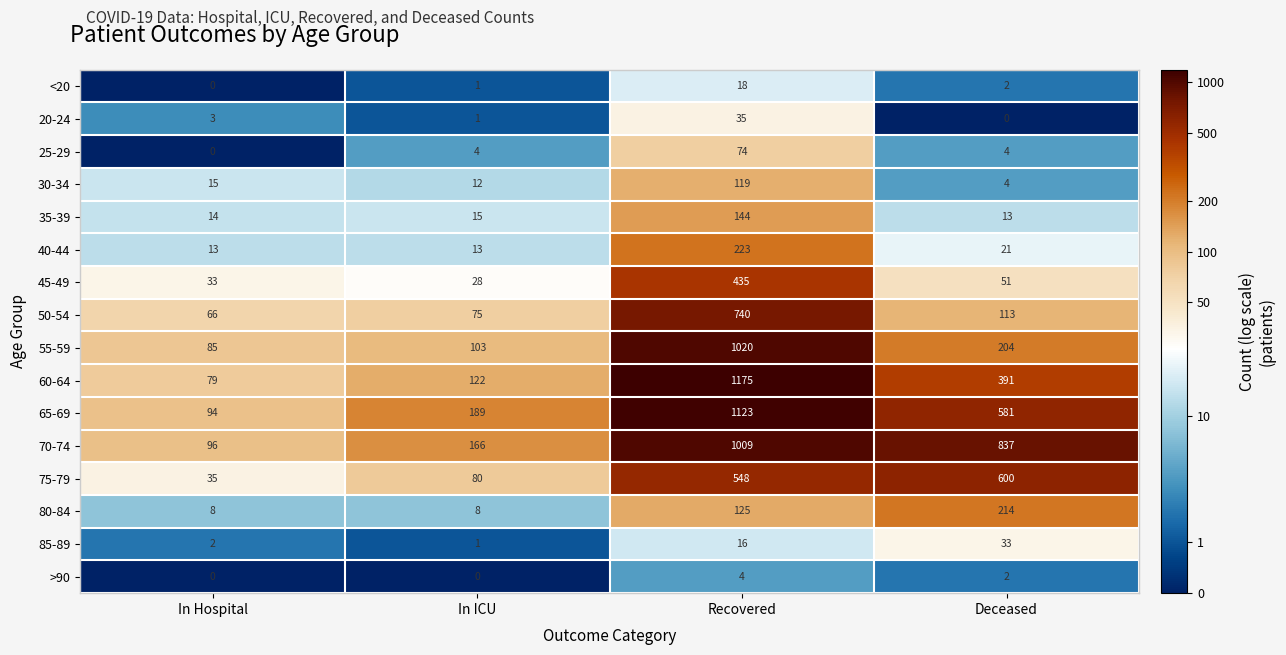

True or false: 20-24 has a value of 1 at In ICU.

True